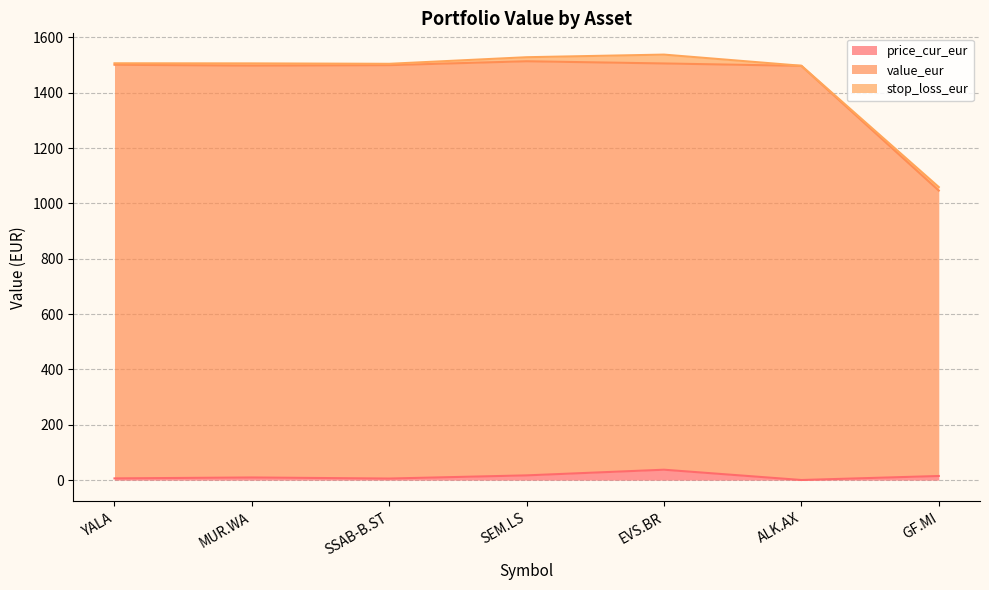

The price_cur_eur series shows 37.6 at EVS.BR. True or false?

True